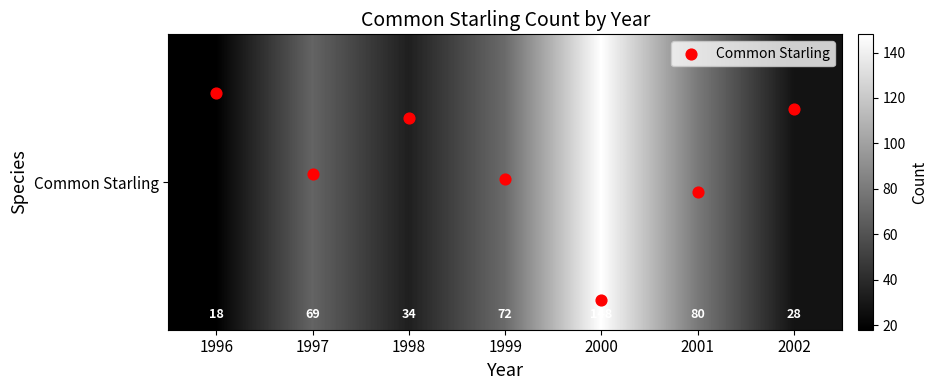

Read the value at 1996.

18